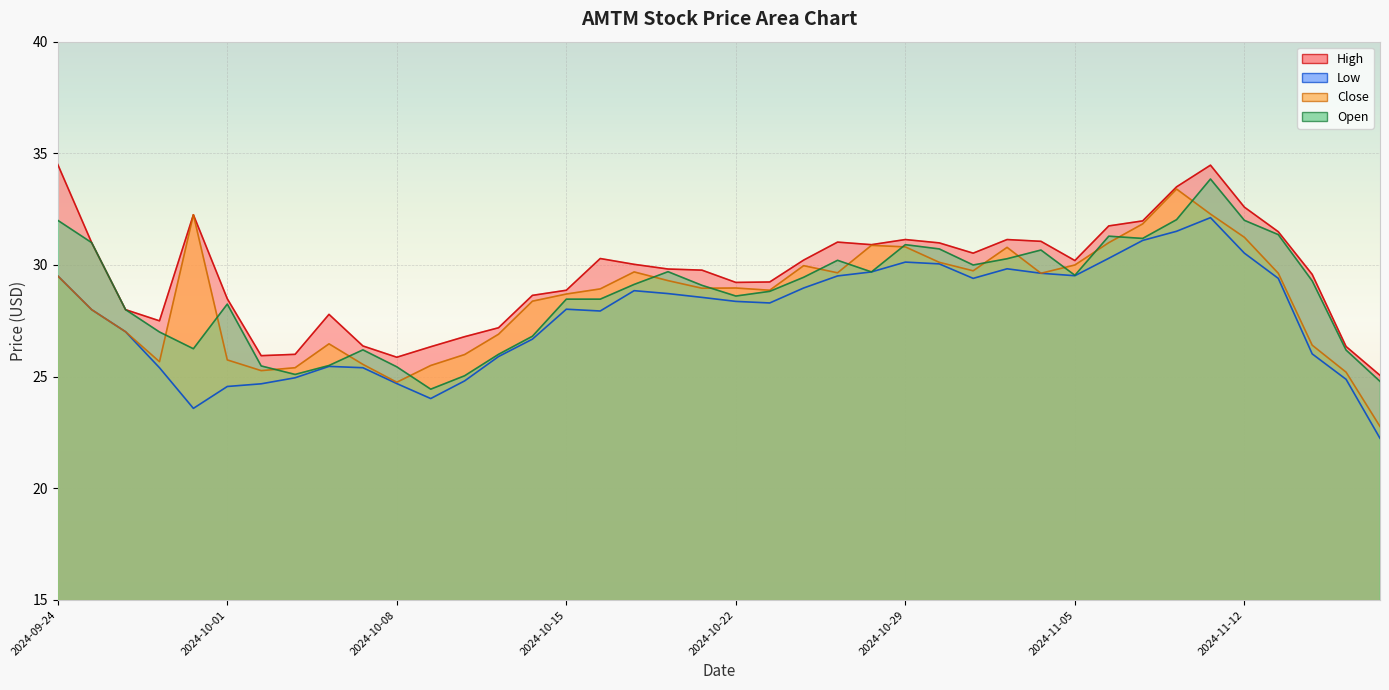

At which label does Low reach its minimum?

2024-11-18